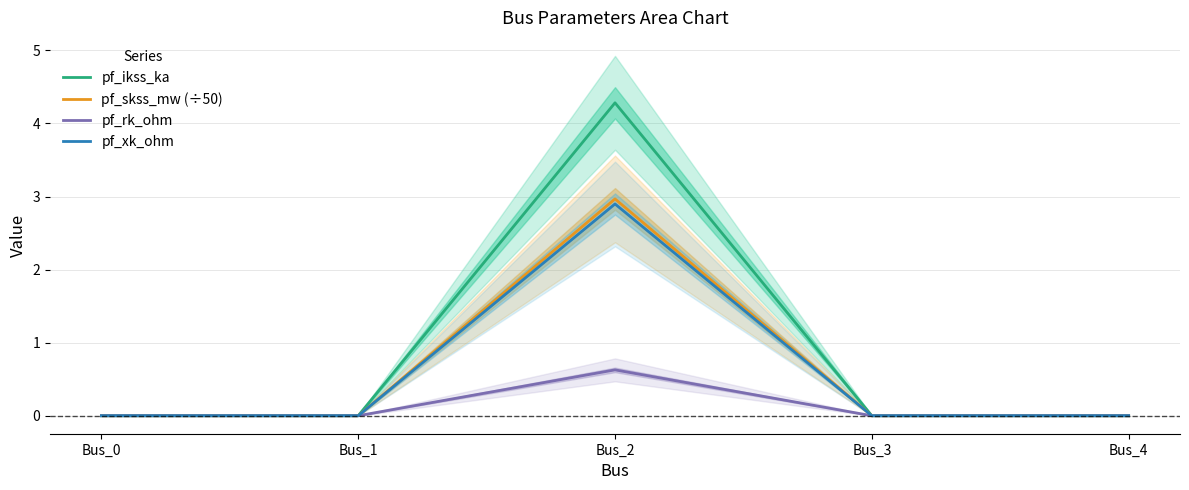

Rank the categories by pf_xk_ohm value from highest to lowest.

Bus_2, Bus_0, Bus_1, Bus_3, Bus_4